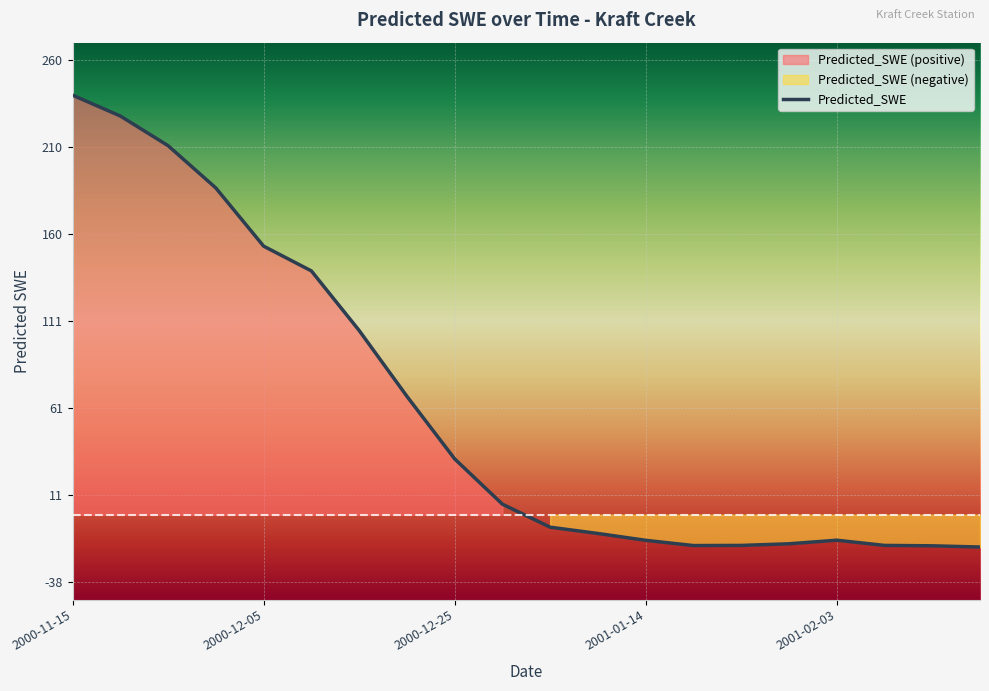

True or false: there are more than 2 points higher than both neighbors.

False